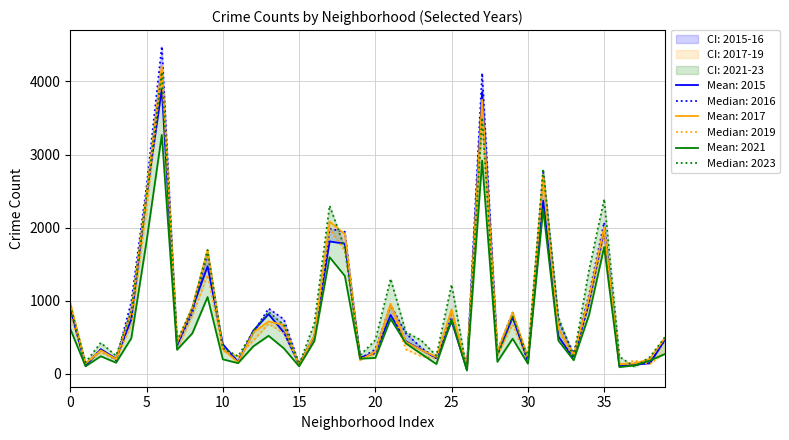

The 2019 series shows 878 at Chicago Lawn. True or false?

False